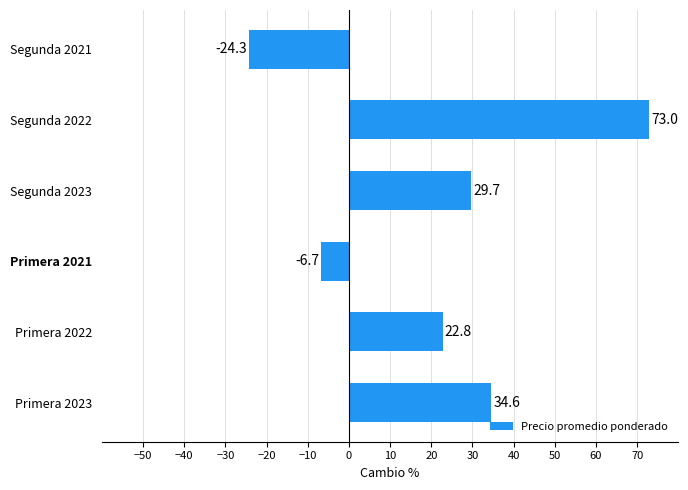

What is the greatest value displayed?

73.0